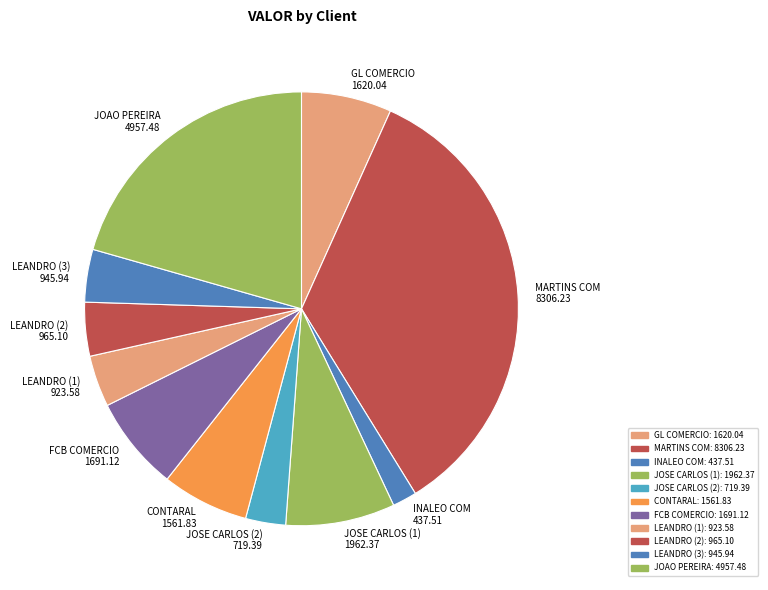

Does any single category account for the majority?

No